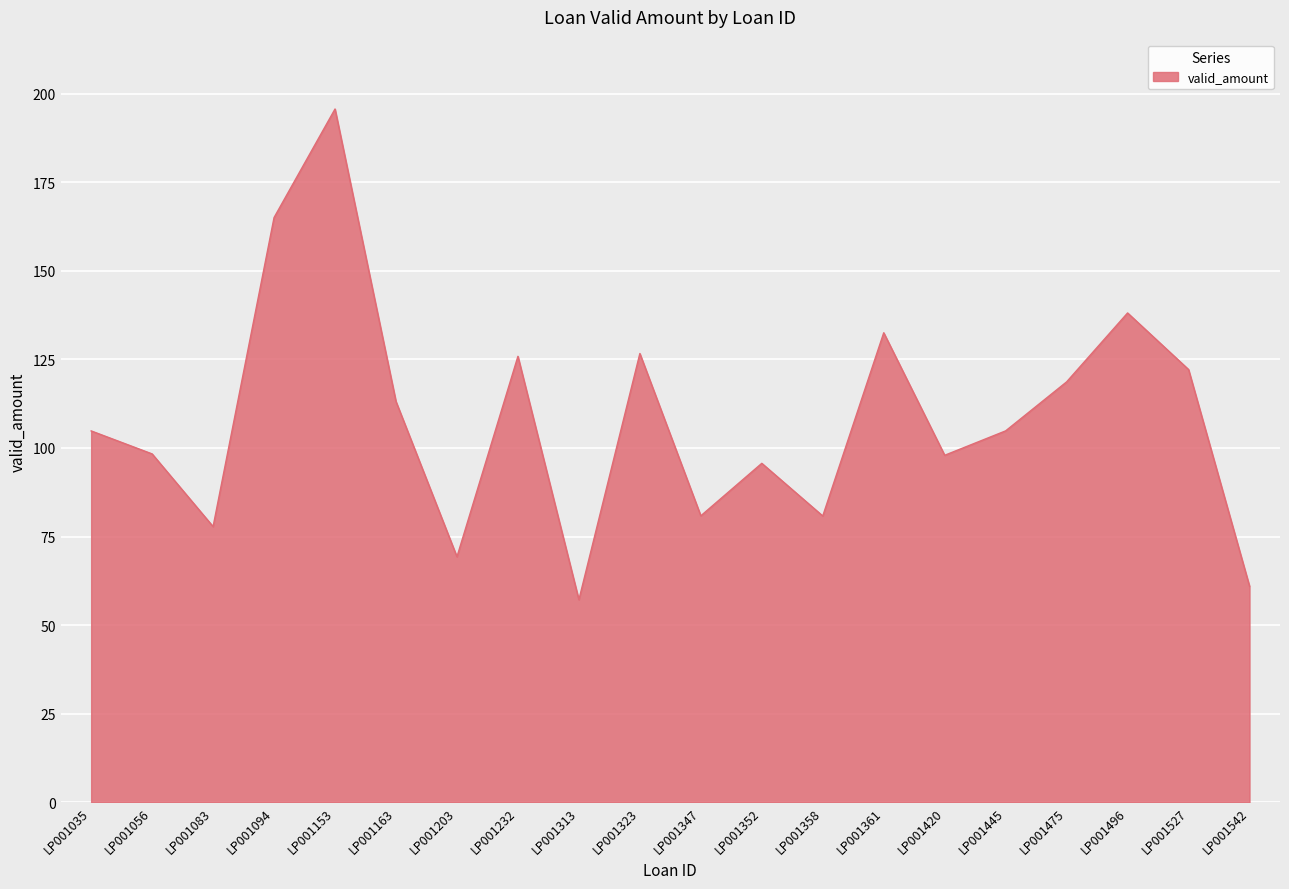

What is the approximate value at LP001313?

57.2